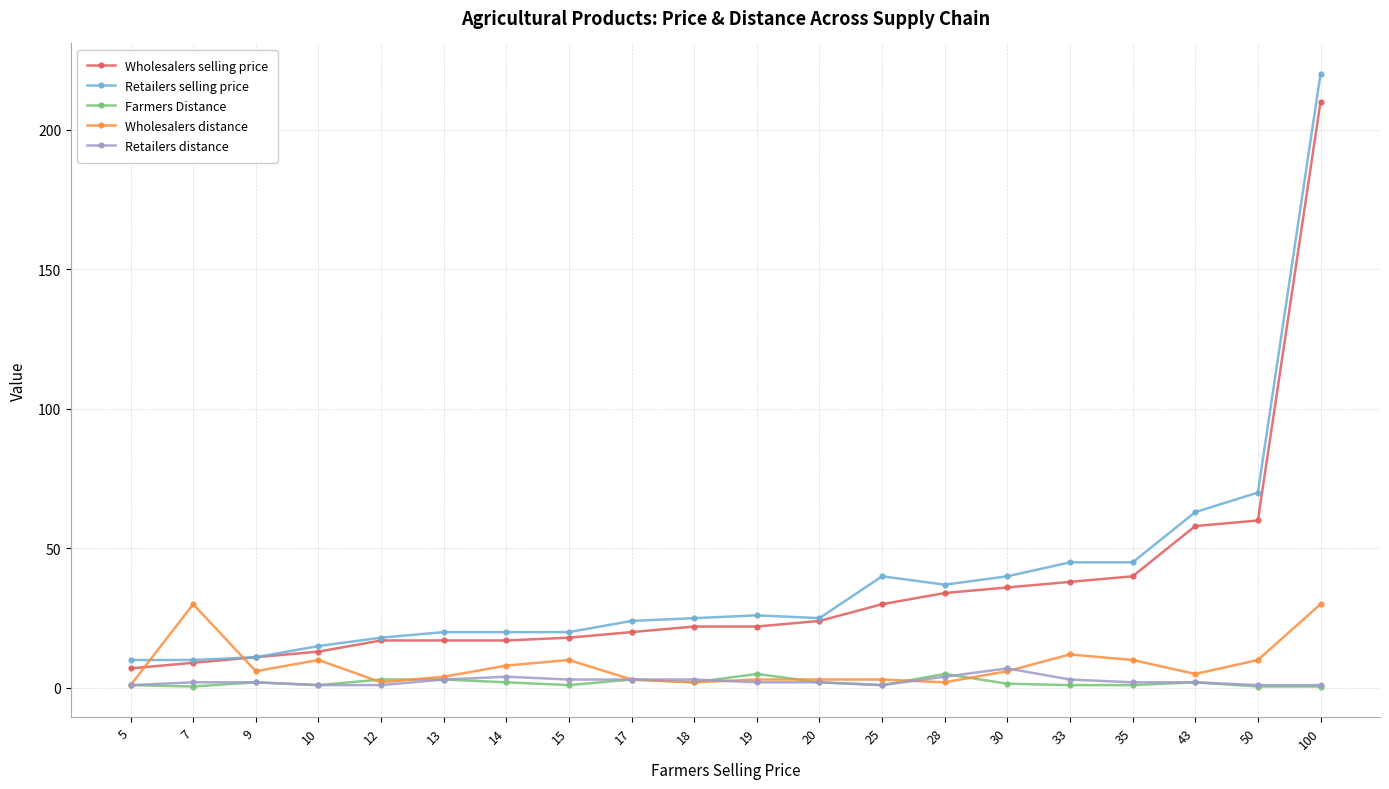

Which series has the largest range (max minus min)?

Retailers selling price